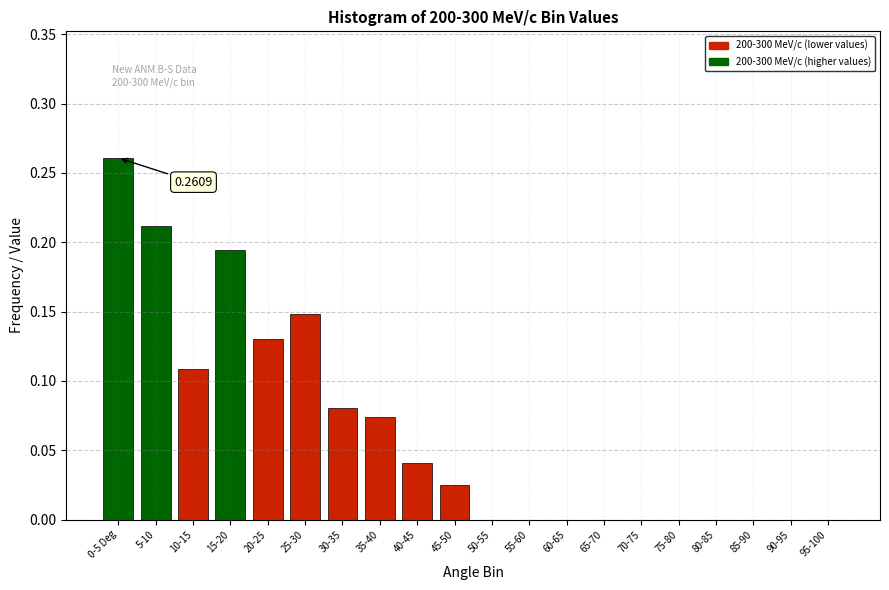

Between 20-25 and 10-15, which is larger?

20-25